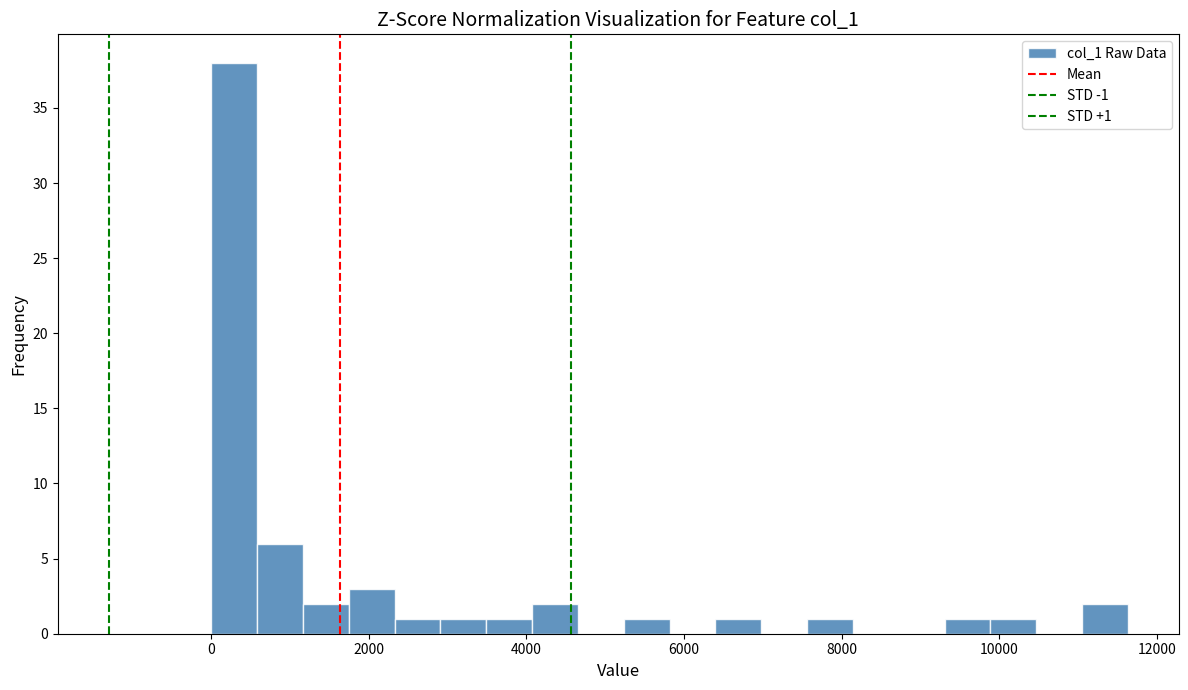

Read against the x-axis, roughly where is the centre of the tallest bar?

200